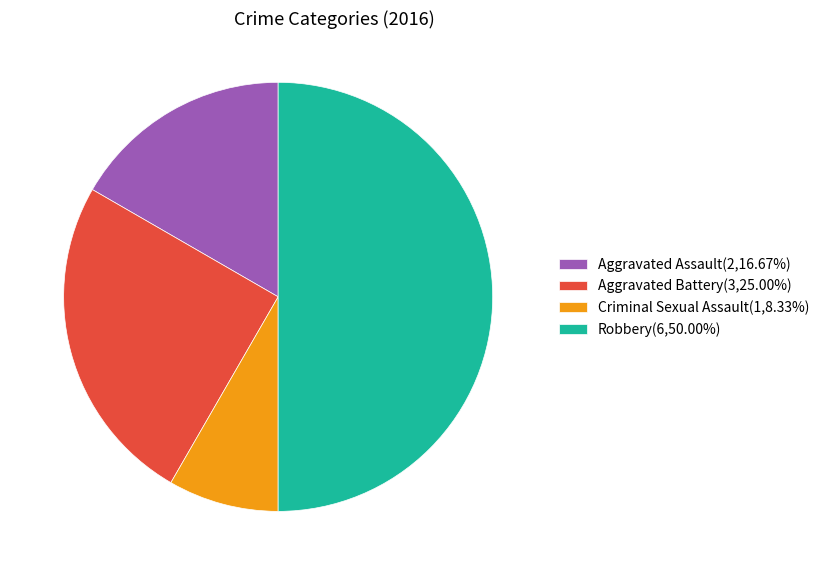

Is the sum of Aggravated Assault(2,16.67%) and Robbery(6,50.00%) greater than half?

Yes